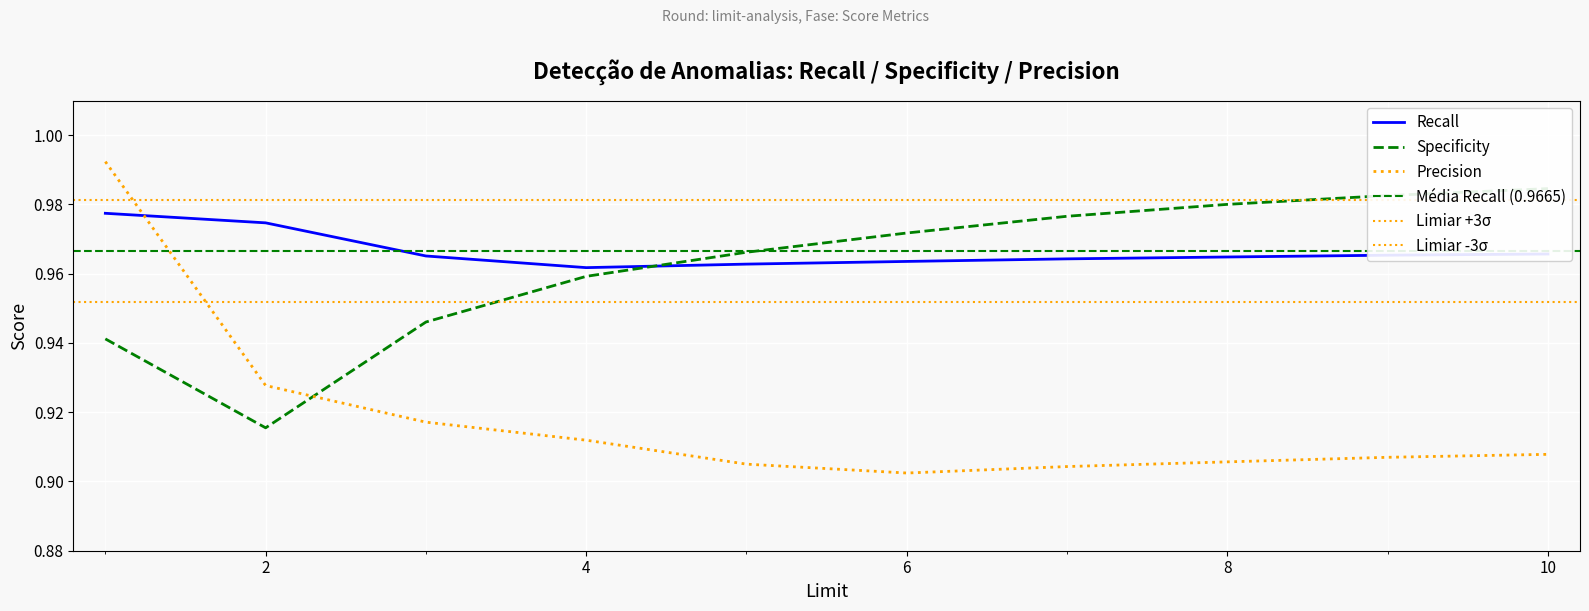

Reading right to left, transcribe all the data shown in this chart.

Recall: 1.0	1.0	1.0	1.0	1.0	1.0	1.0	1.0	1.0	1.0
Specificity: 1.0	1.0	1.0	1.0	1.0	1.0	1.0	0.9	0.9	0.9
Precision: 0.9	0.9	0.9	0.9	0.9	0.9	0.9	0.9	0.9	1.0